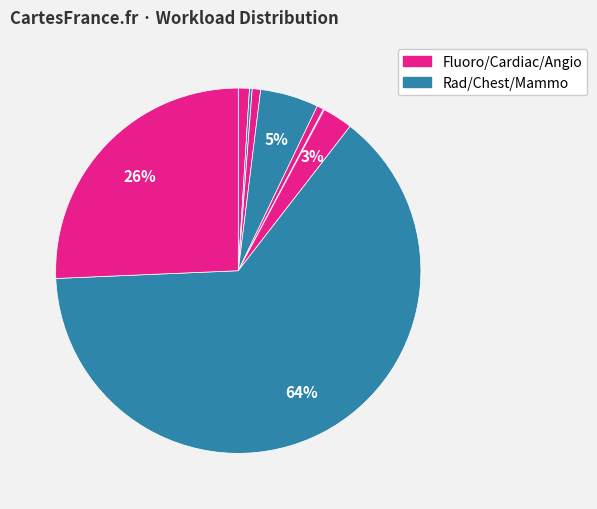

How many segments does this pie chart have?

9